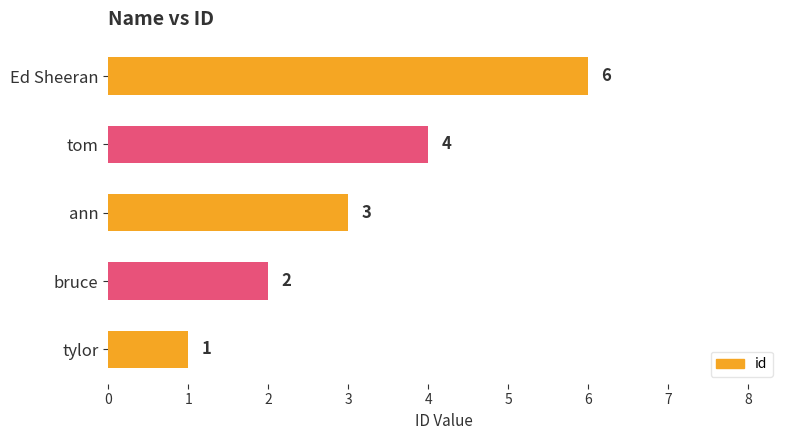

What is the ratio of the value at ann to the value at bruce?

1.5